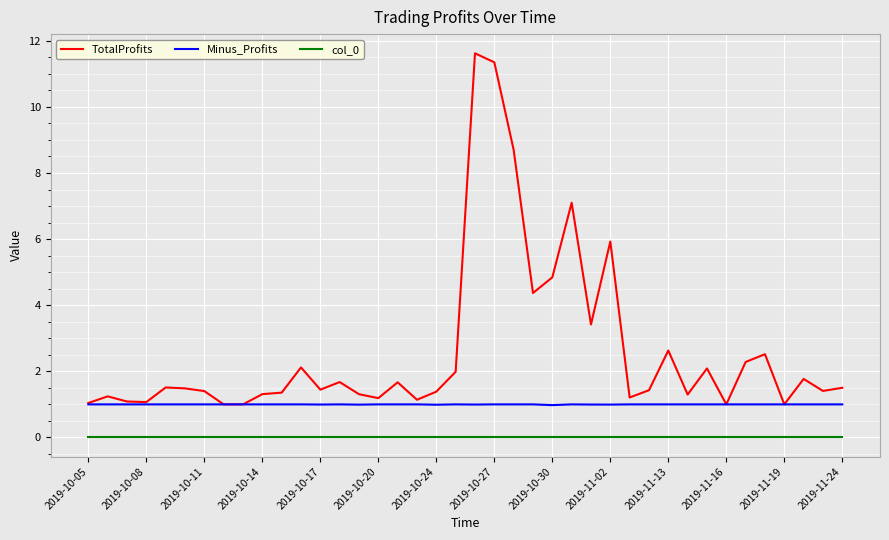

What is the highest value of the TotalProfits series?

11.6